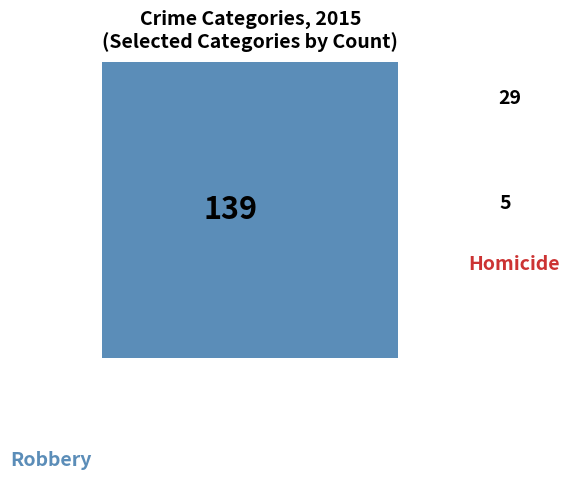

Between Aggravated Assault and Homicide, which is larger?

Aggravated Assault